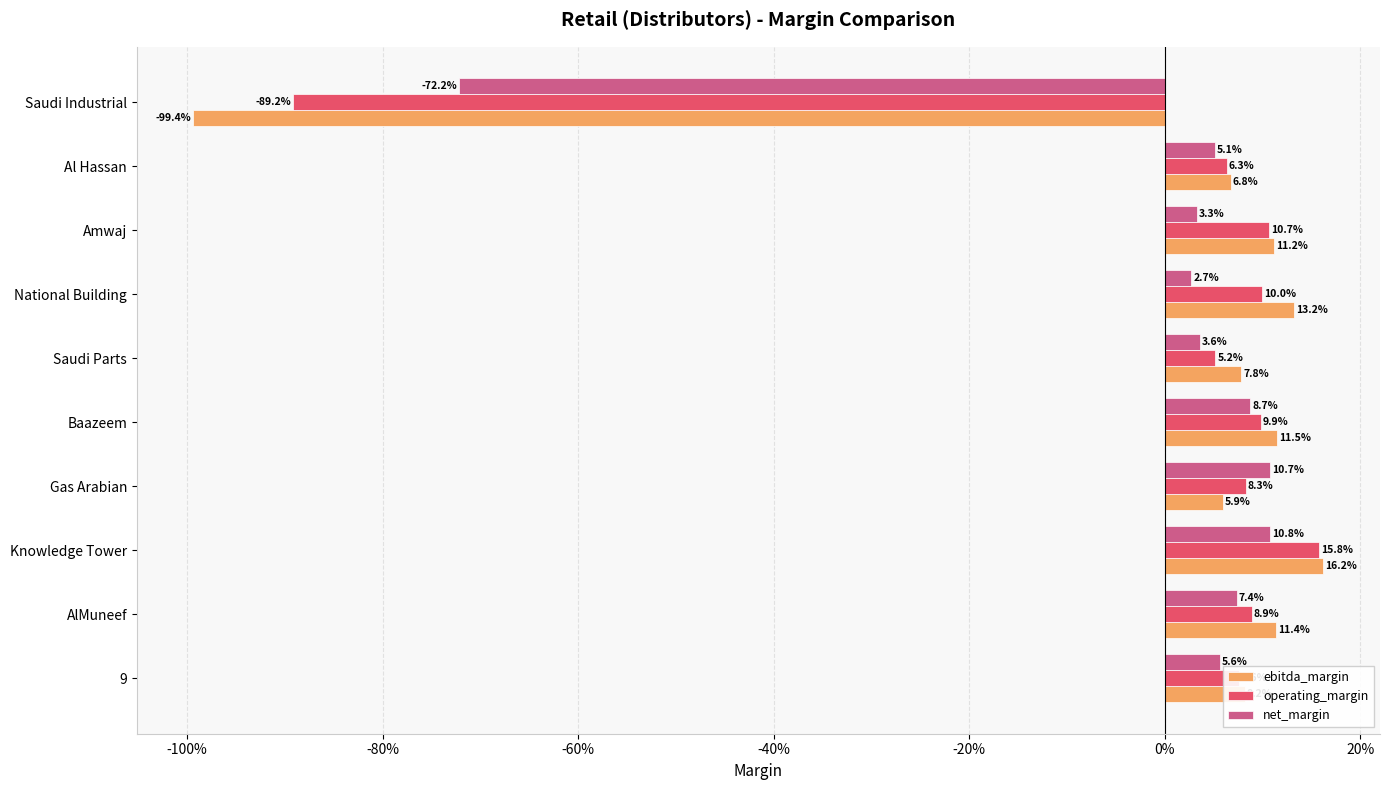

What are all the series names shown in the legend?

ebitda_margin, operating_margin, net_margin